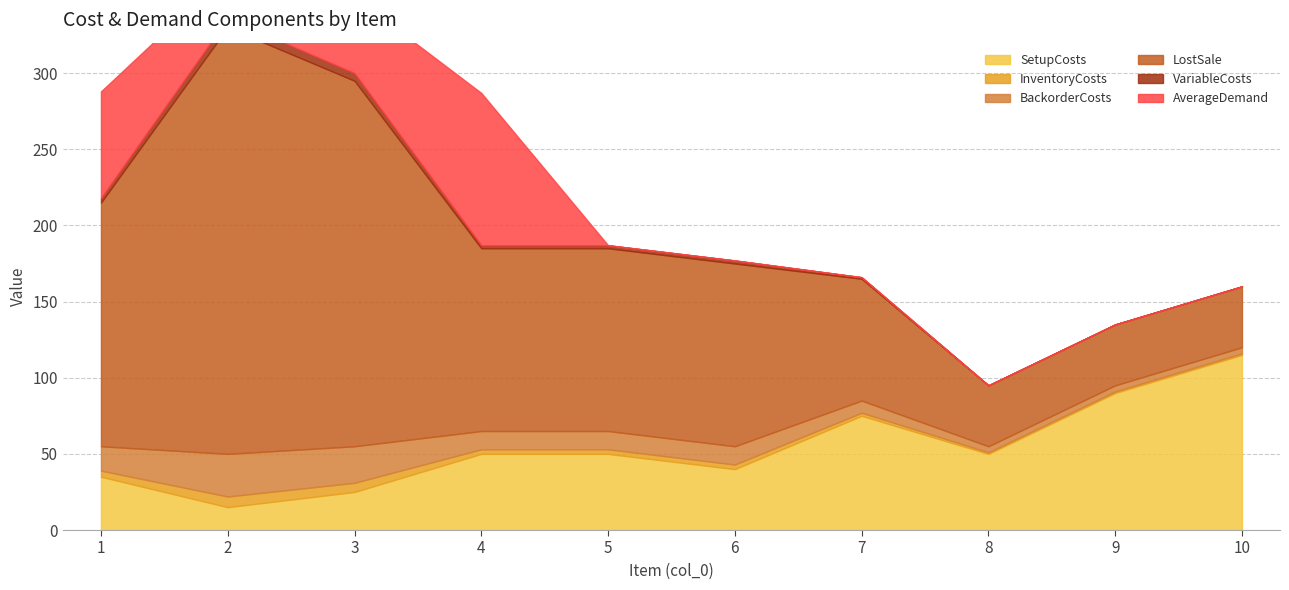

Which has a higher value, 7 or 6?

7